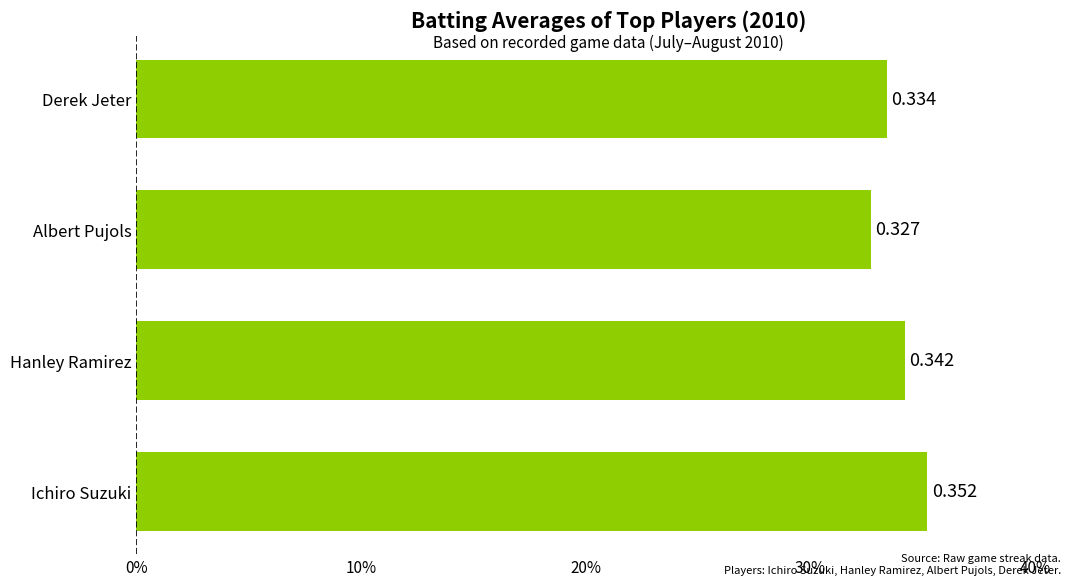

What is the smallest value displayed?

0.3